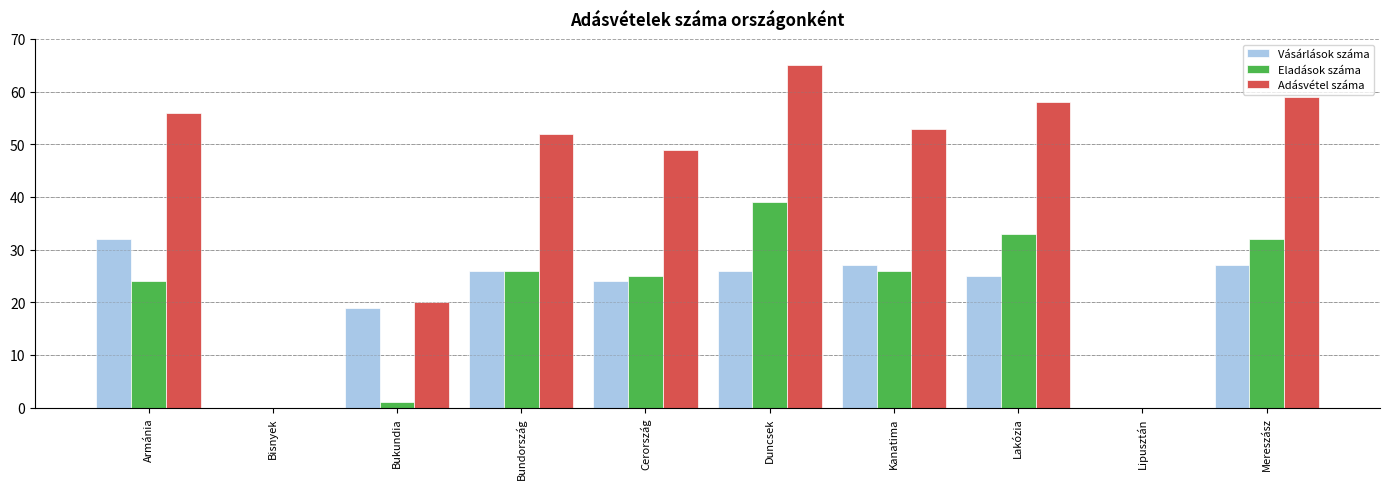

Count the number of categories in the chart.

10